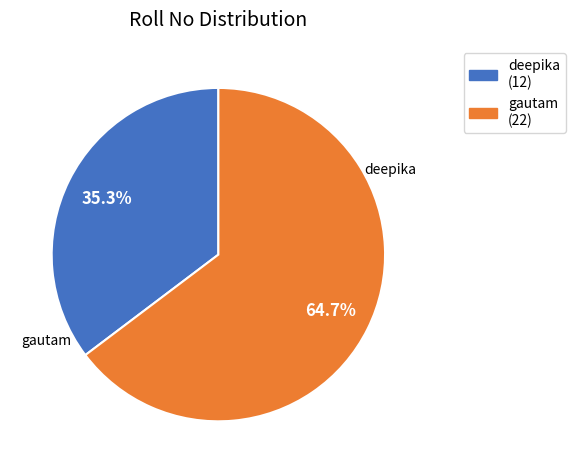

Is there a majority slice in this chart?

Yes